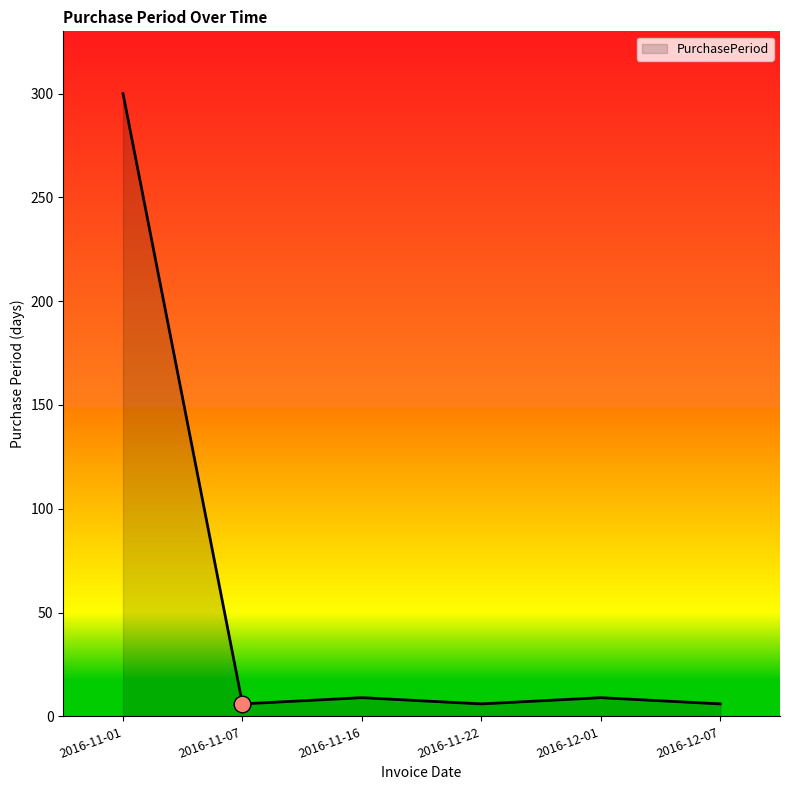

The chart shows a value of 9 at 2016-12-01. True or false?

True